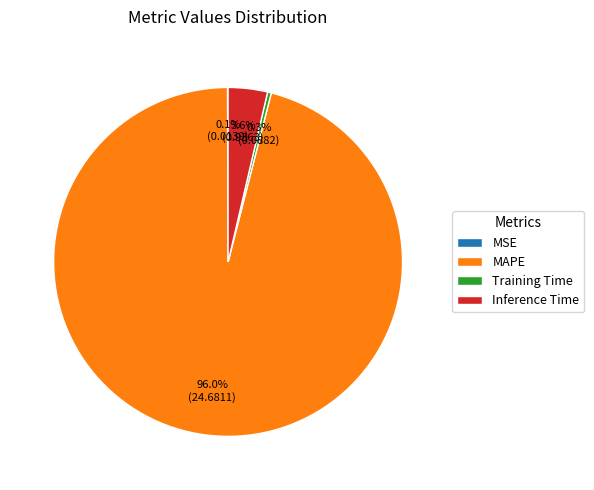

What is the largest slice in the pie chart?

MAPE